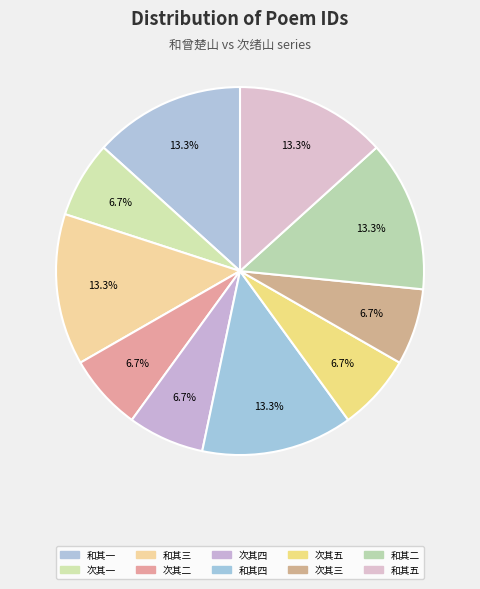

Count the number of slices in the pie.

10